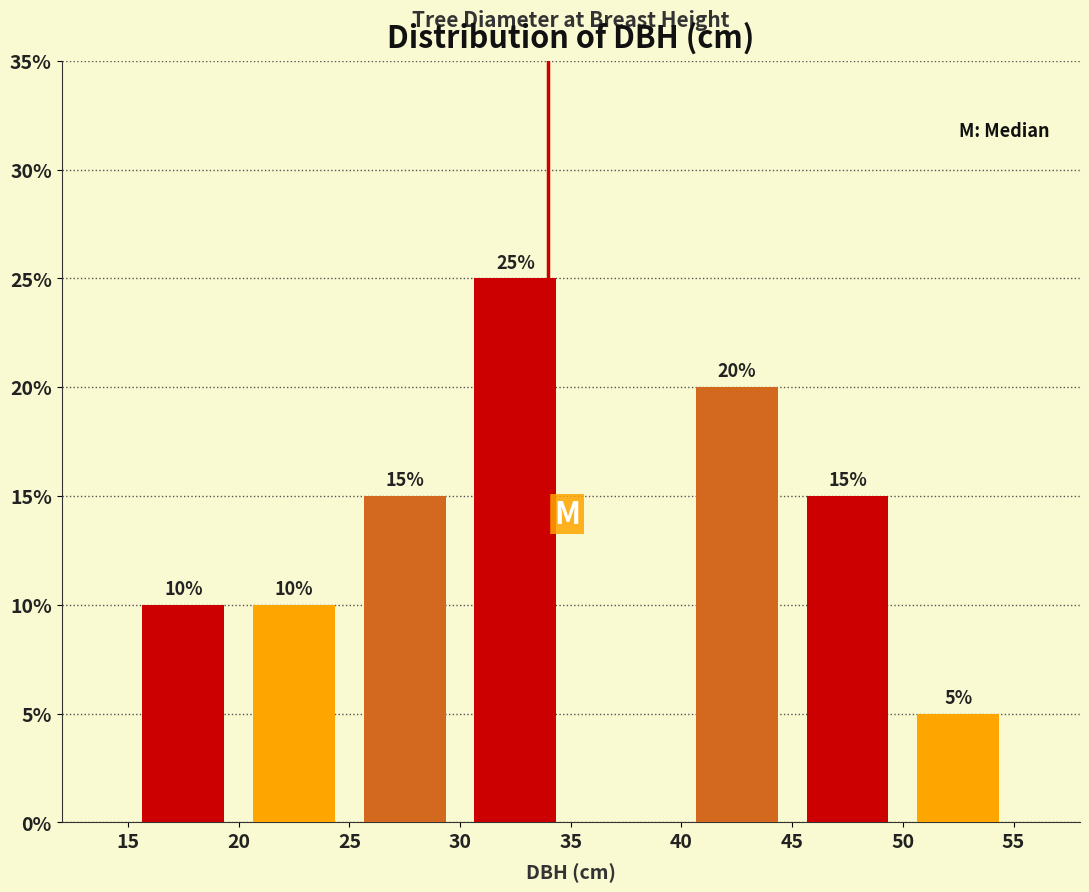

Over which range of the x-axis is the bar tallest?

30 to 35